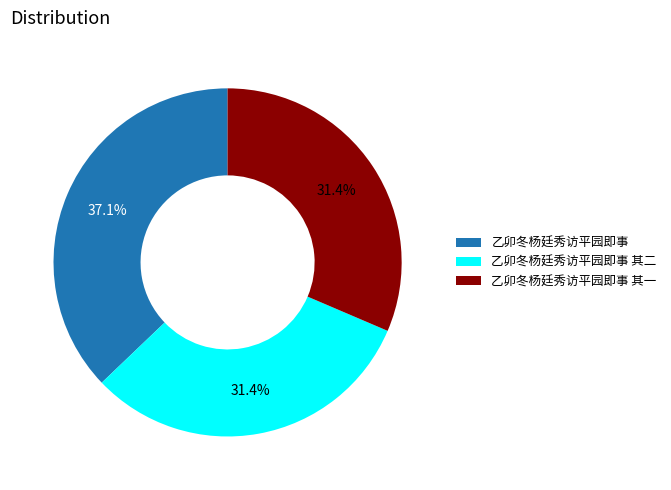

Approximately how many times larger is the value at 乙卯冬杨廷秀访平园即事 compared to 乙卯冬杨廷秀访平园即事 其二?

1.2